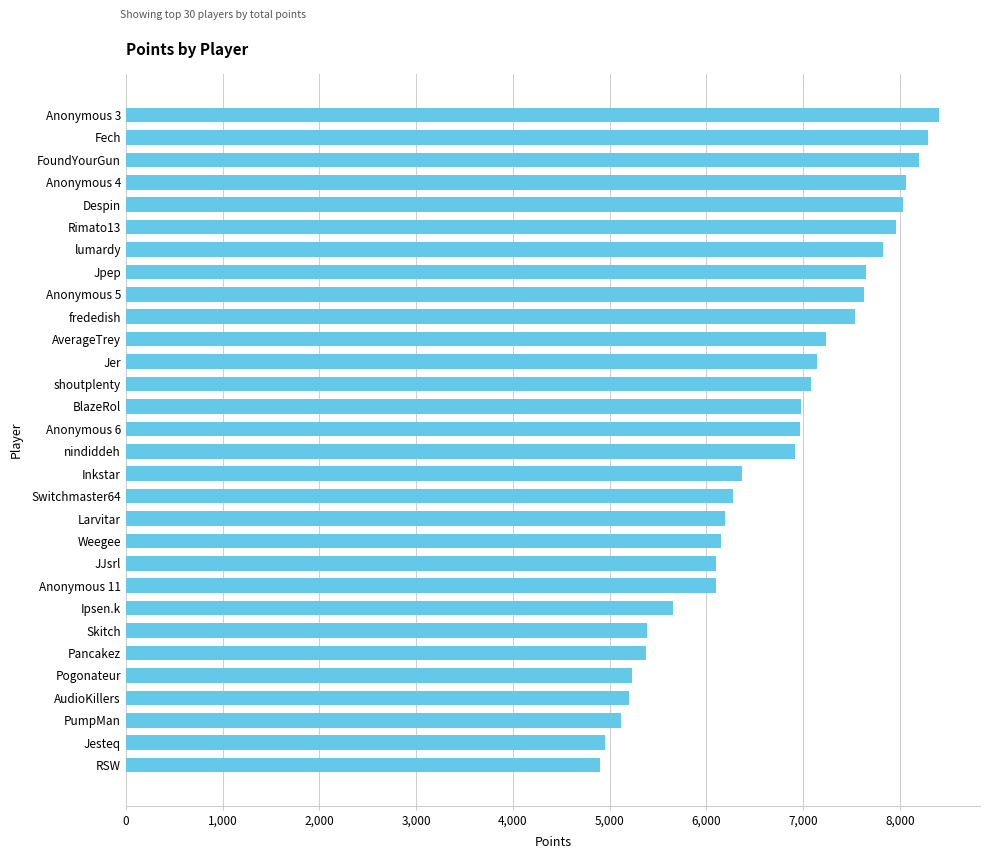

What is the change in value from RSW to Anonymous 6?

+2066